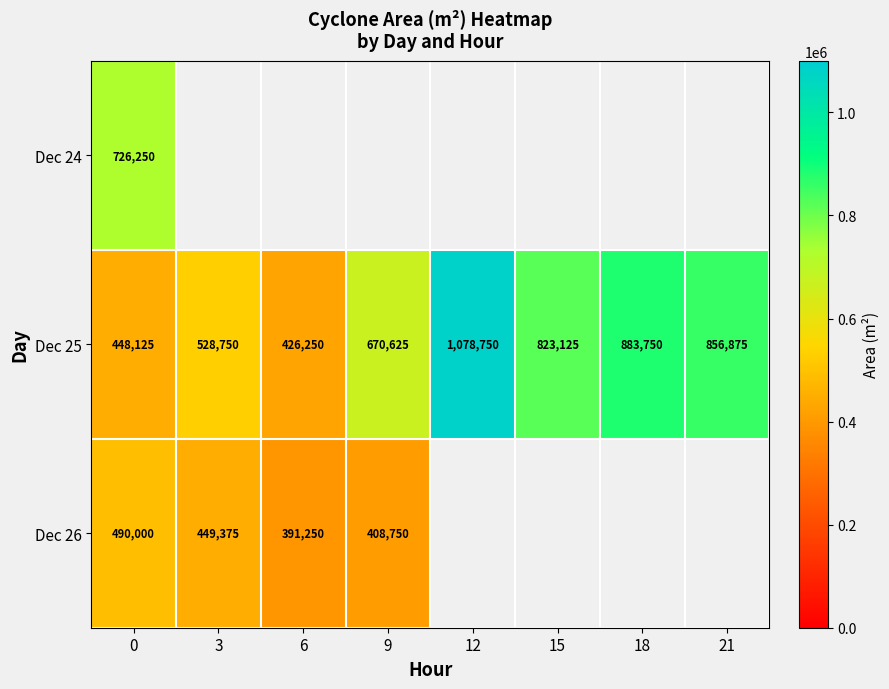

How many series are shown in this chart?

3